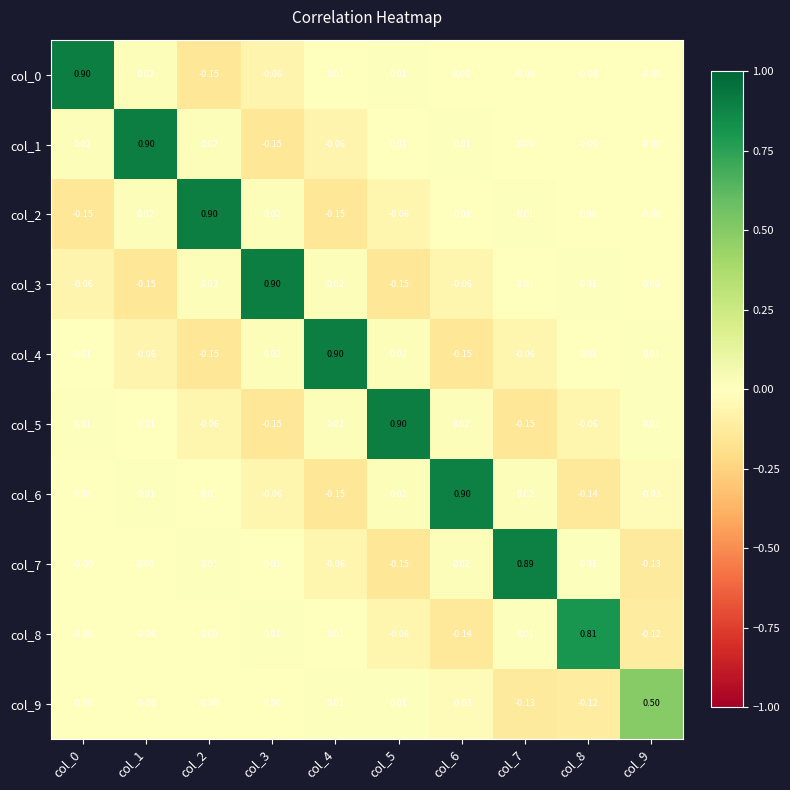

Is the value of col_4 at col_2 greater than the value of col_9 at col_6?

No